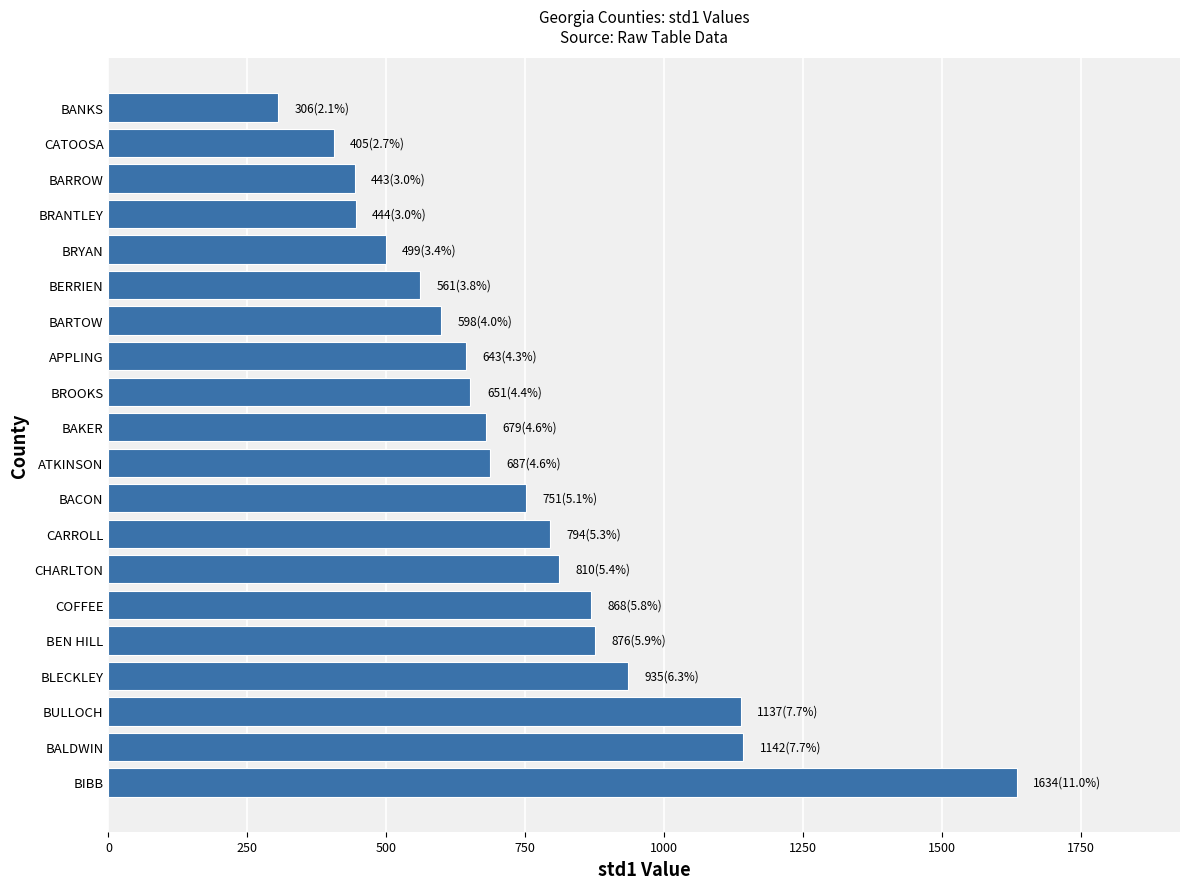

The chart shows a value of 251.1 at BERRIEN. True or false?

False